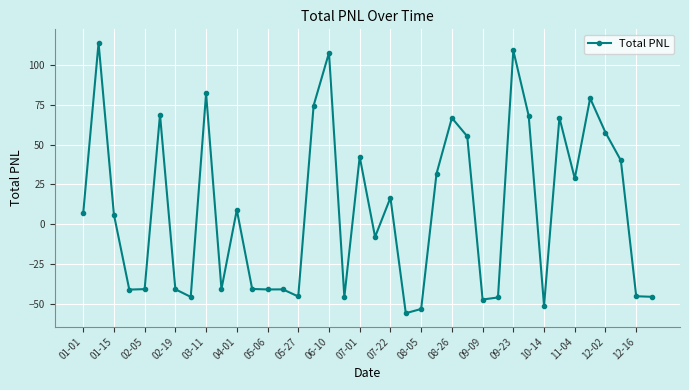

What is the minimum value shown in the chart?

-55.8